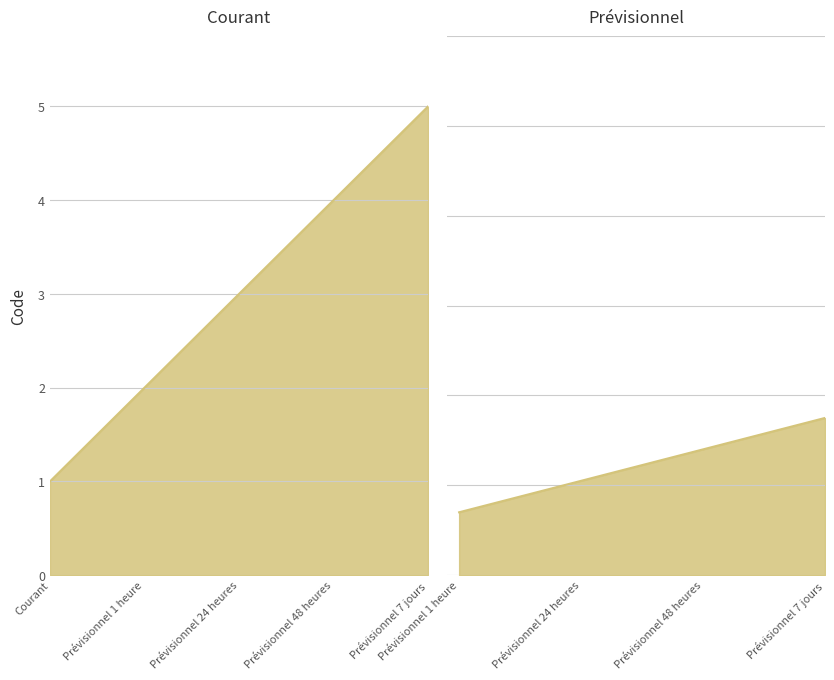

What is the minimum value shown in the chart?

1